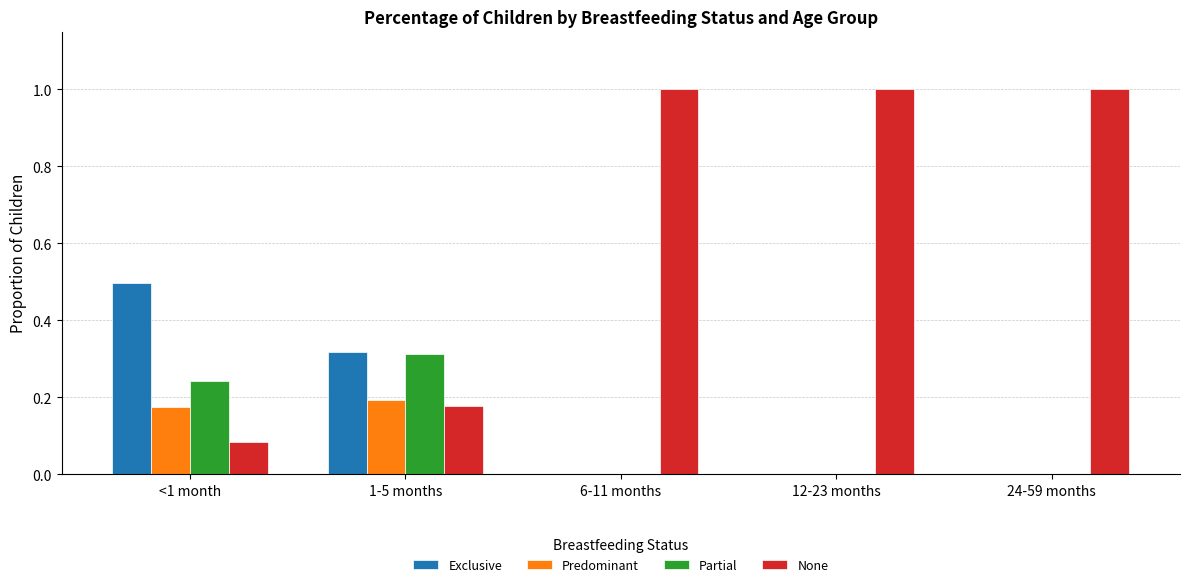

Which series has the largest total across all categories?

None